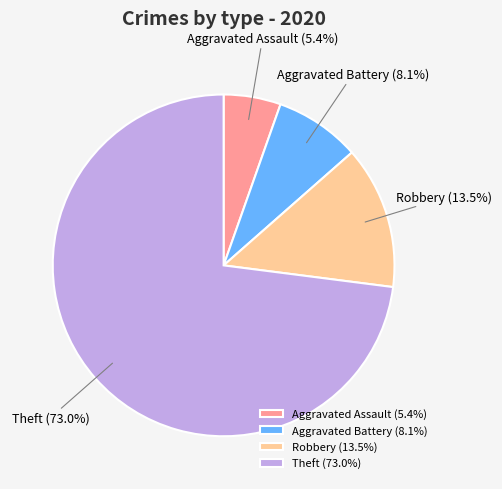

To the nearest percent, what percentage of the pie is Aggravated Battery?

8%